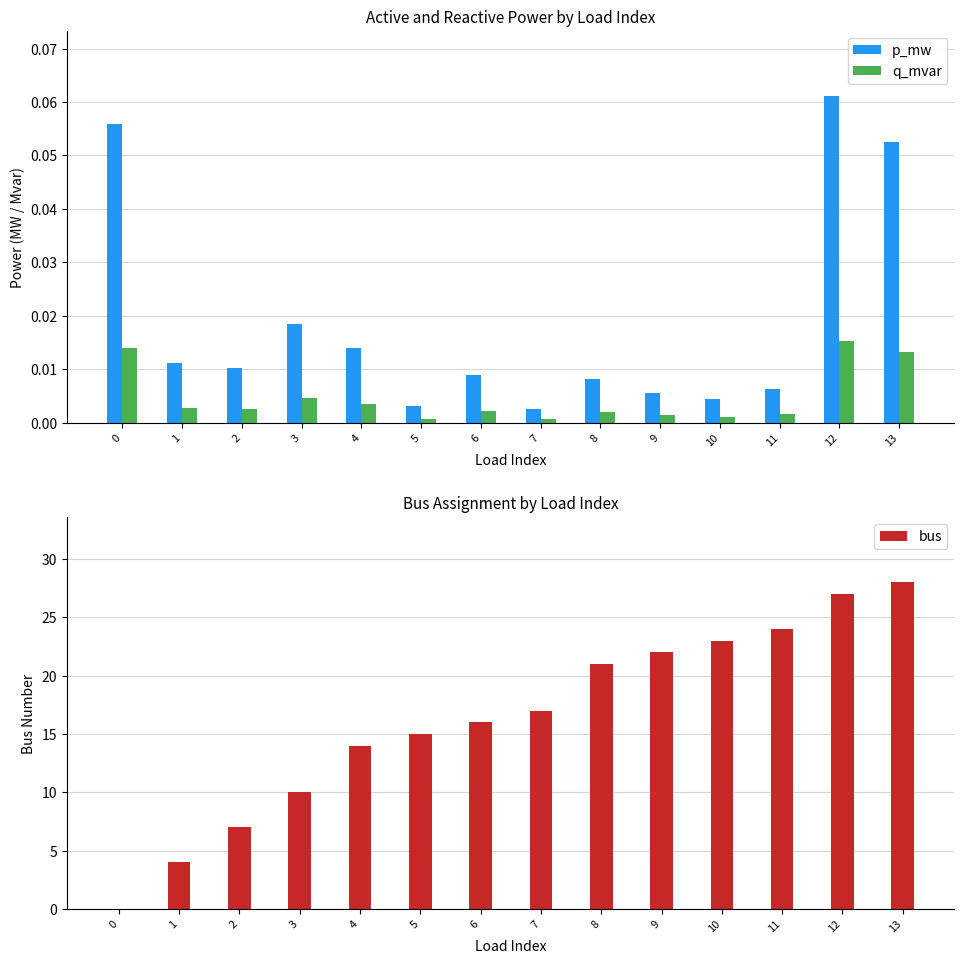

The value of q_mvar at 13 is 0.0. True or false?

False